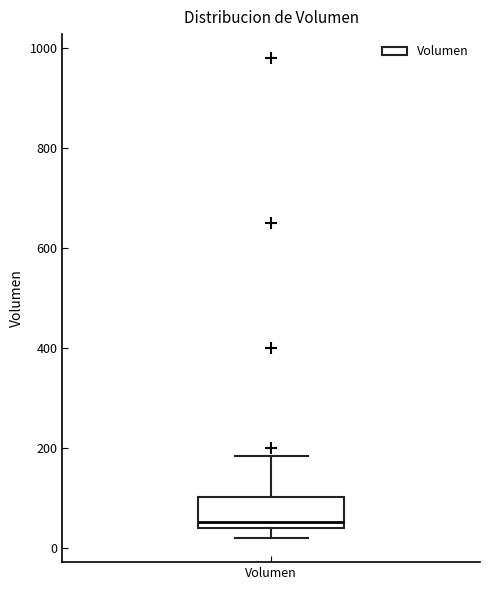

Where is the lower edge of the box for Volumen on the y-axis? The values are not printed on the chart, so give them approximately, as read against the axis.

40